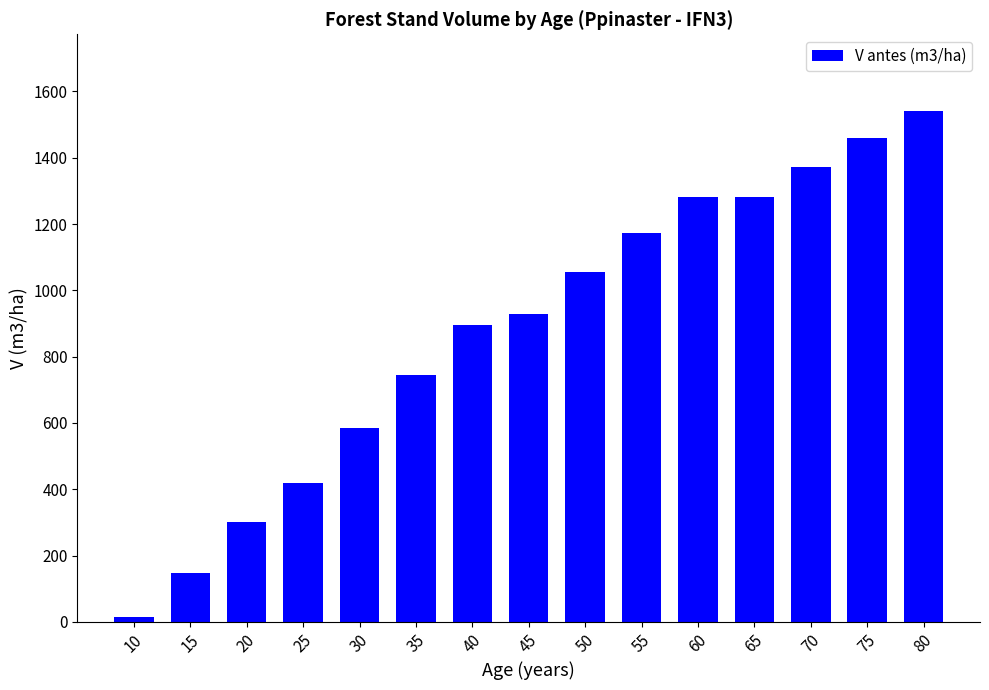

Is it true that the value at 80 is 1541.3?

True